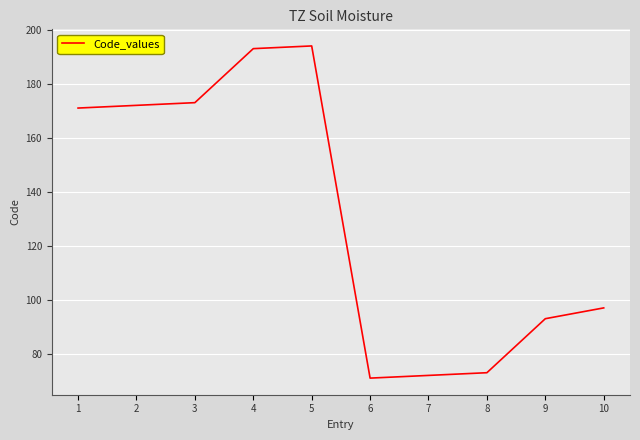

The value at 8 is 73. True or false?

True